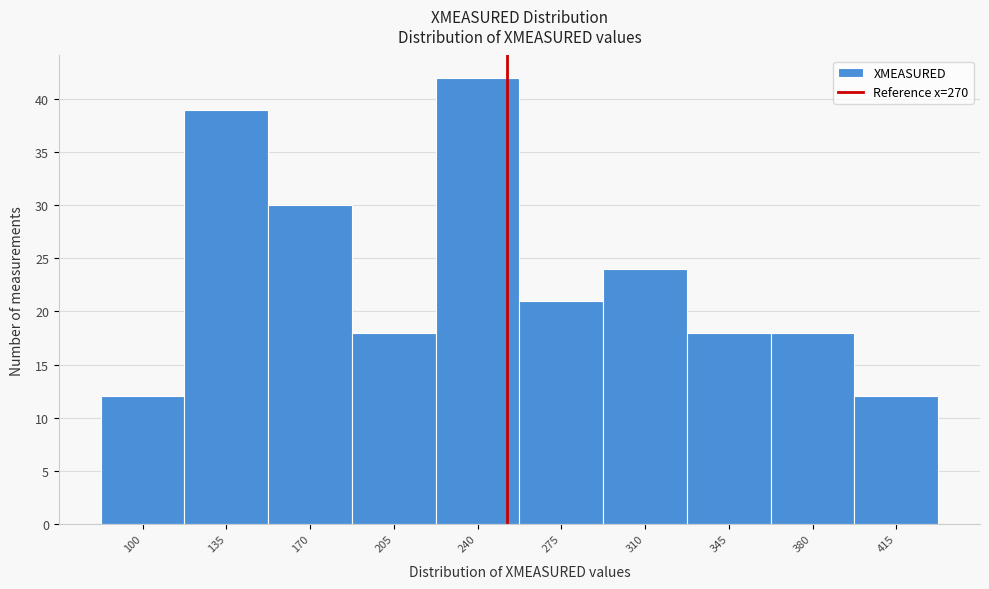

Reading left to right, extract all data points from this chart.

12	39	30	18	42	21	24	18	18	12